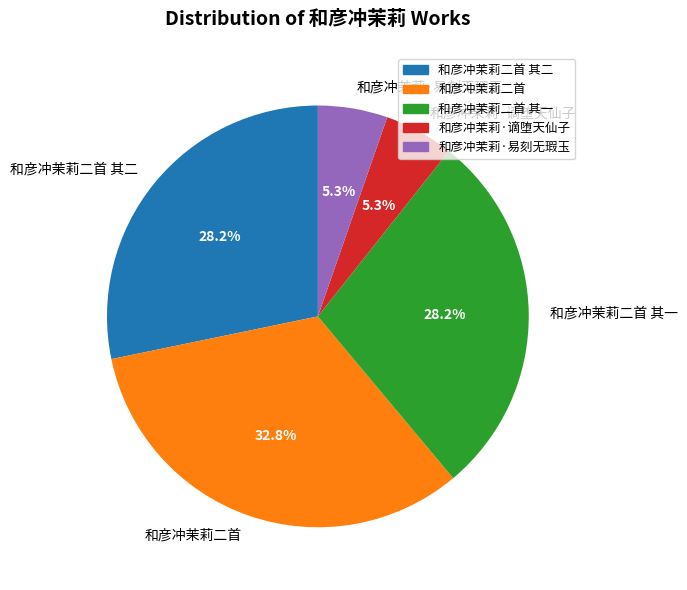

Which slice is the largest?

和彦冲茉莉二首